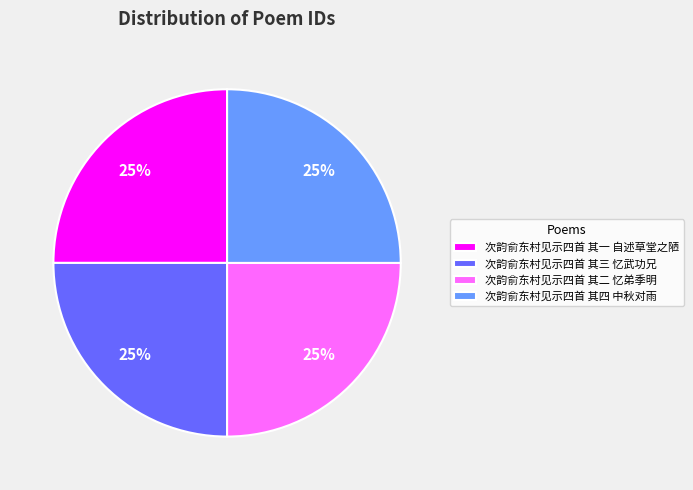

To the nearest percent, what is the average slice percentage?

25%